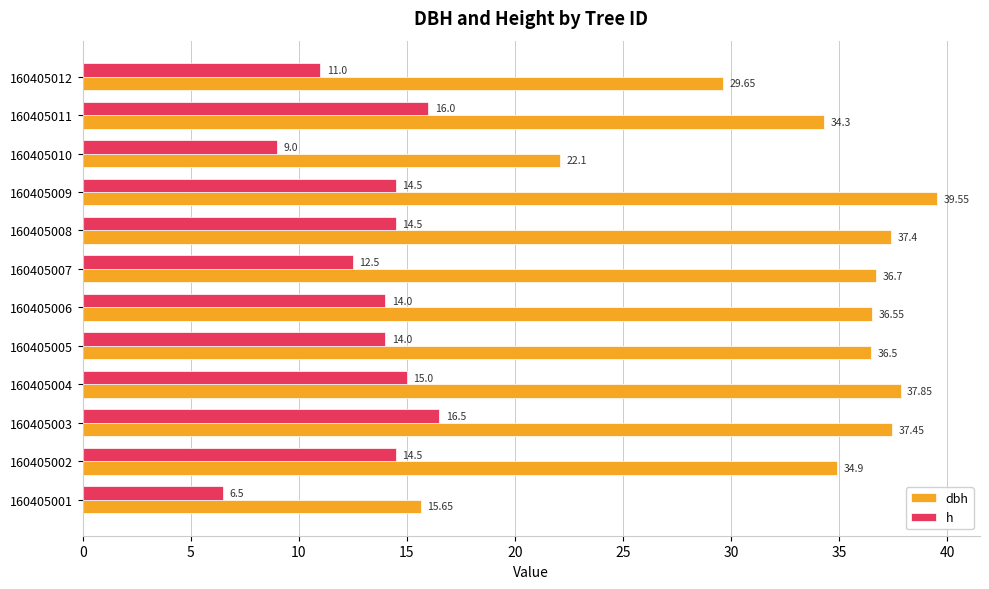

Which series has the largest range (max minus min)?

dbh